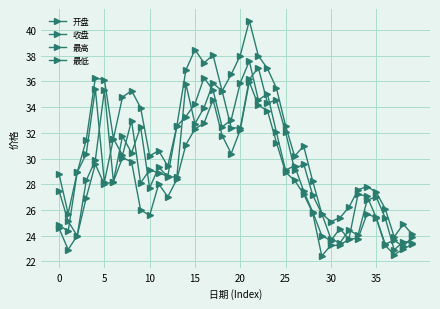

True or false: 最高 has more than 0 points higher than both neighbors.

True